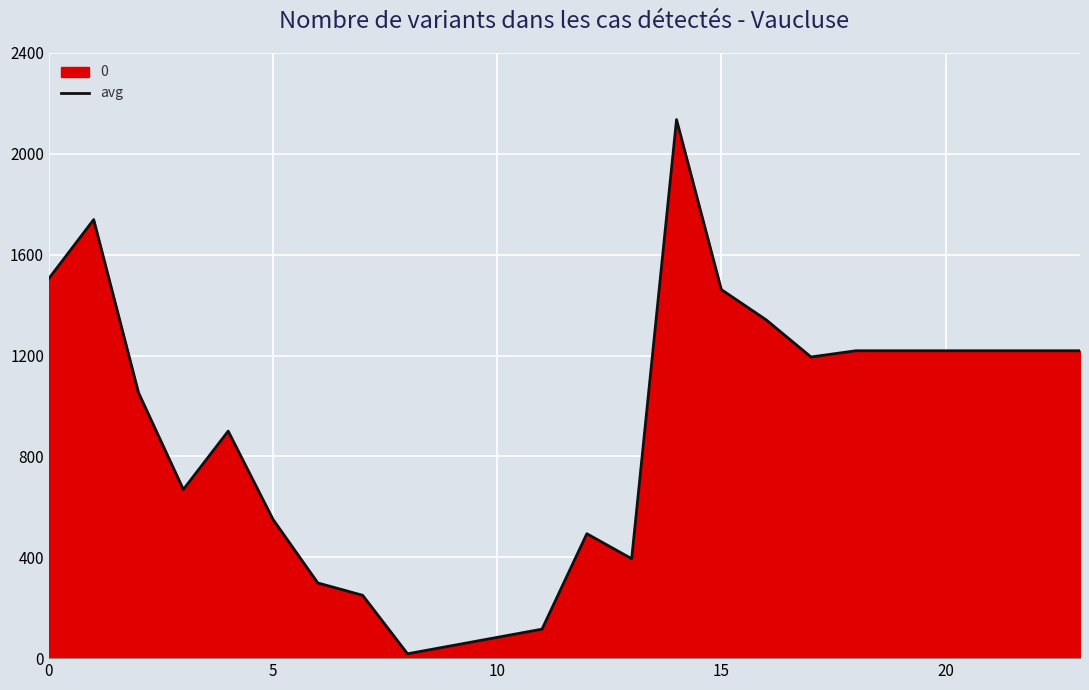

What is the difference between the maximum and minimum values?

2118.6